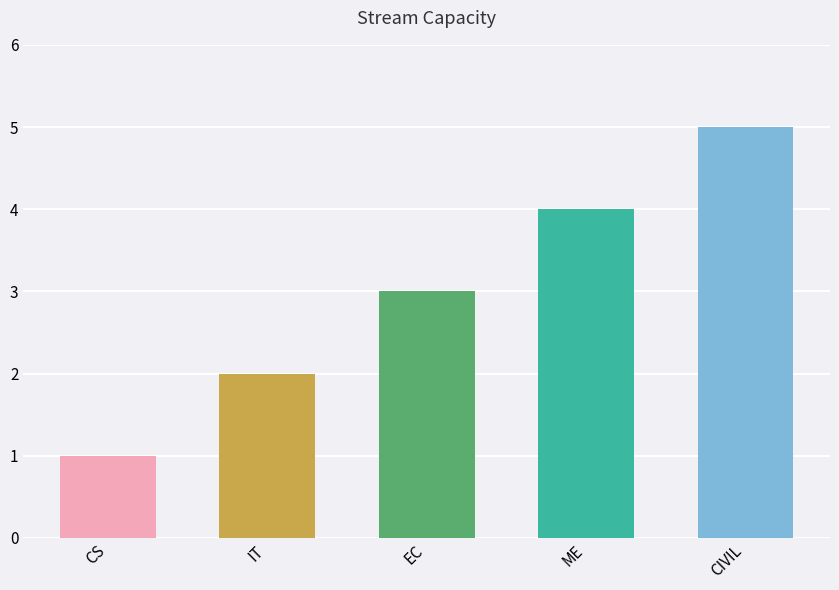

What position from the right is EC?

3